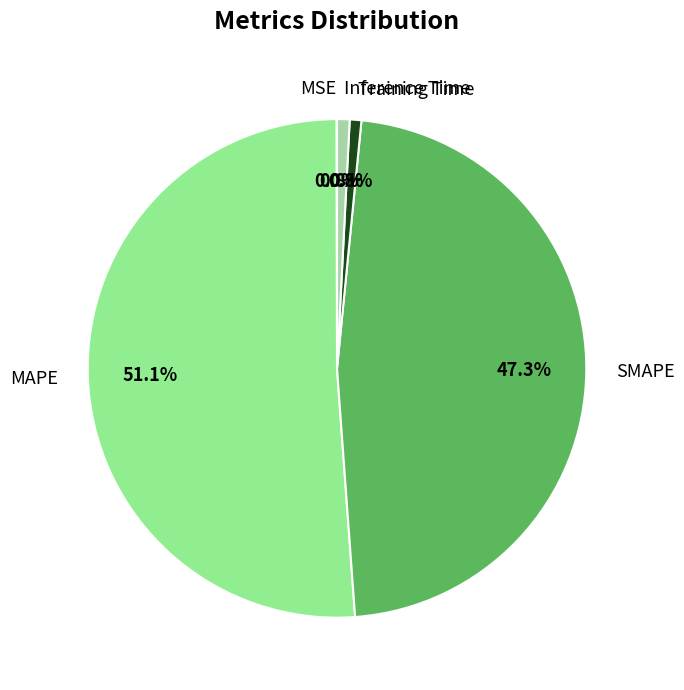

What percentage is the MAPE slice, to the nearest percent?

51%